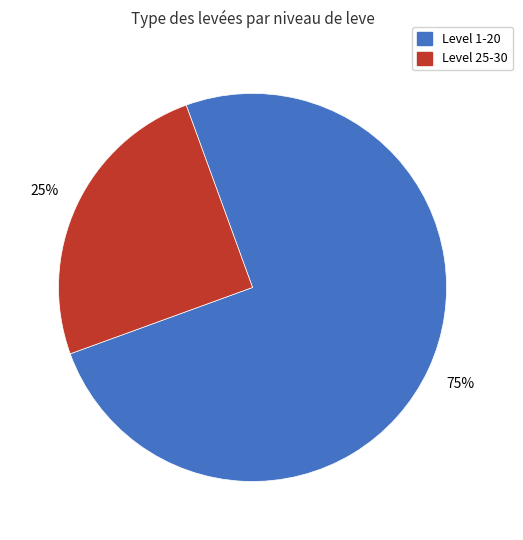

To the nearest percent, what is the average slice percentage?

50%